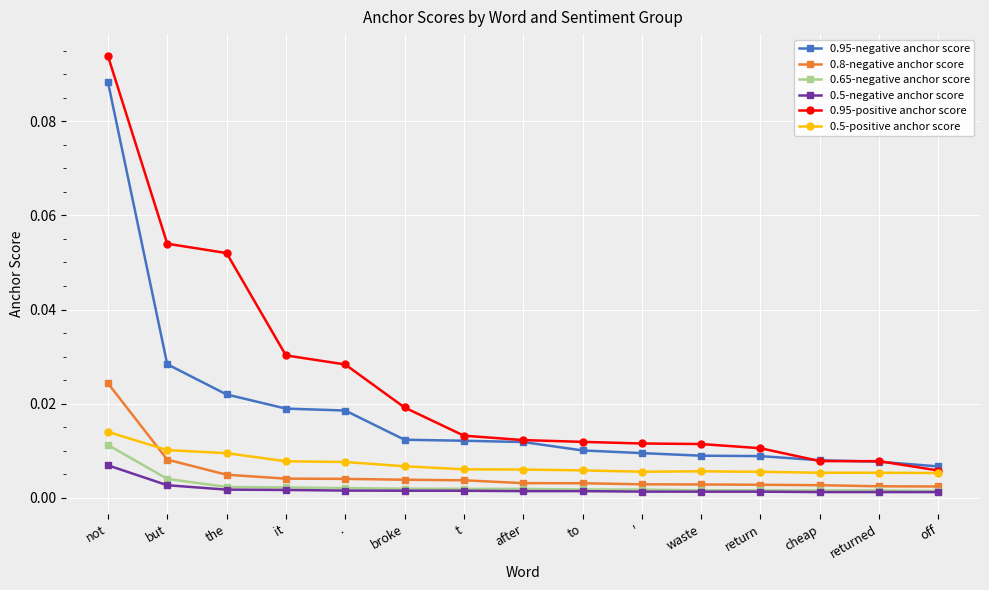

Is the value of 0.95-positive anchor score at to greater than the value of 0.65-negative anchor score at off?

Yes